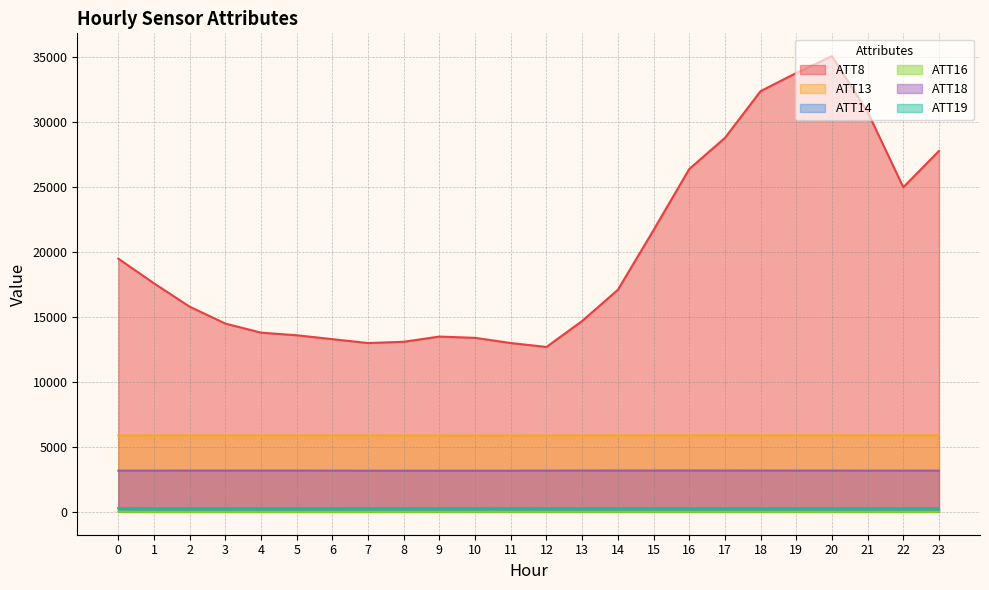

What is the value of the ATT16 point at the 2nd from the left?

-4.7